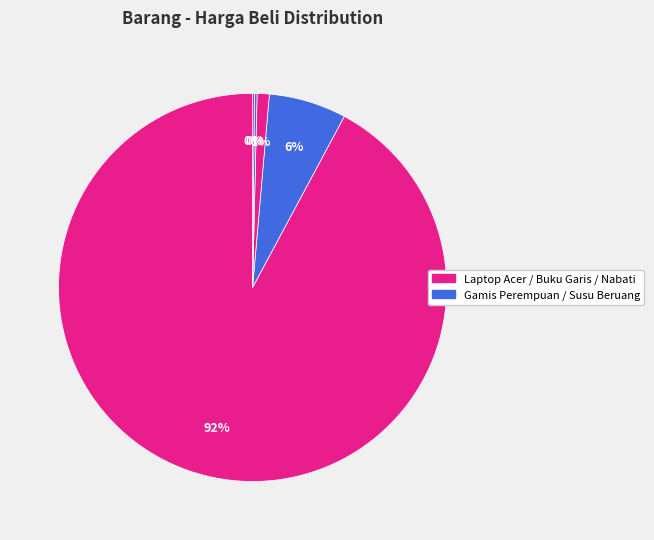

To the nearest percent, what is the difference between the largest and smallest slice percentages?

92%